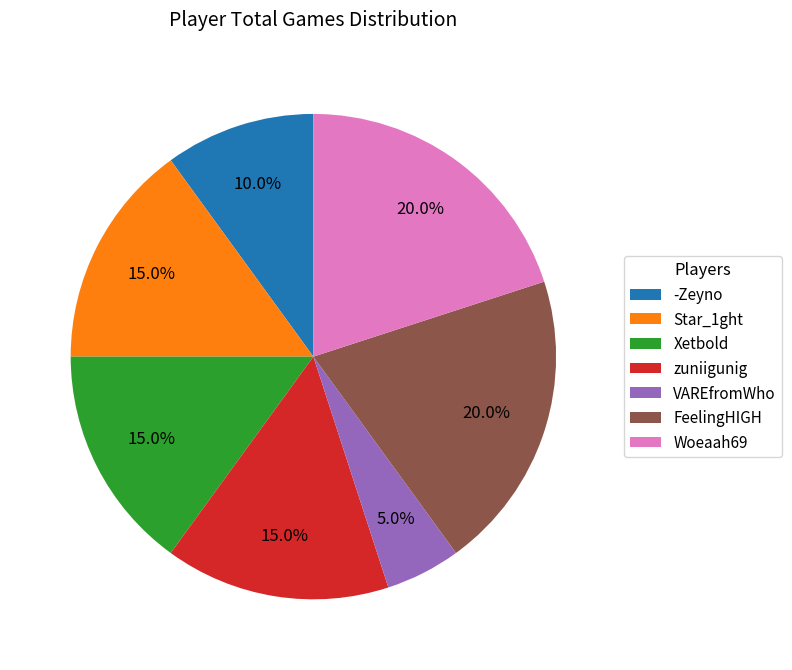

What is the smallest slice in the pie chart?

VAREfromWho